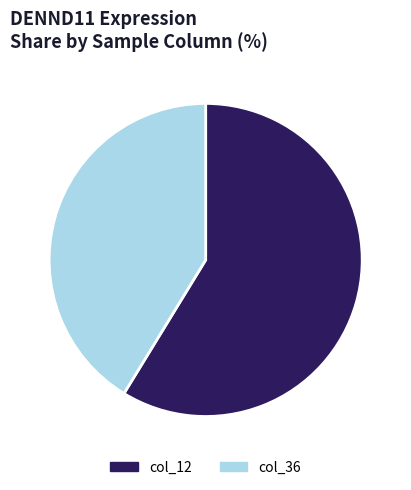

True or false: col_12 accounts for 44% of the total.

False